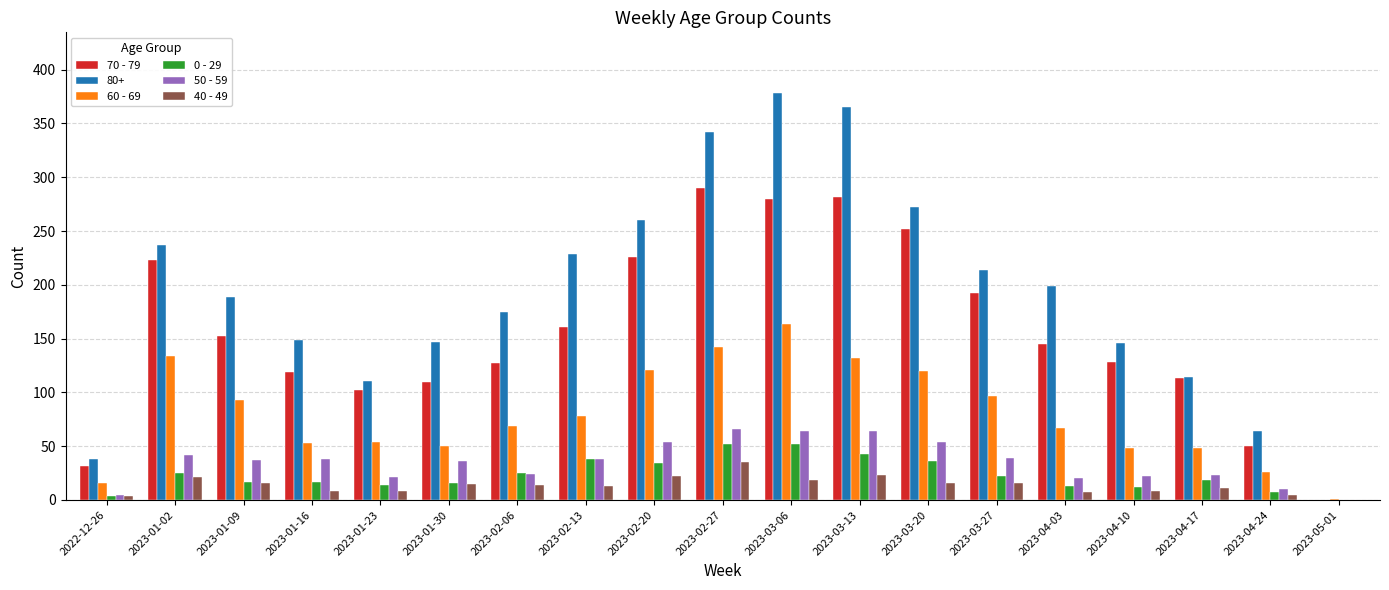

Which category has the highest value across all series?

2023-03-06